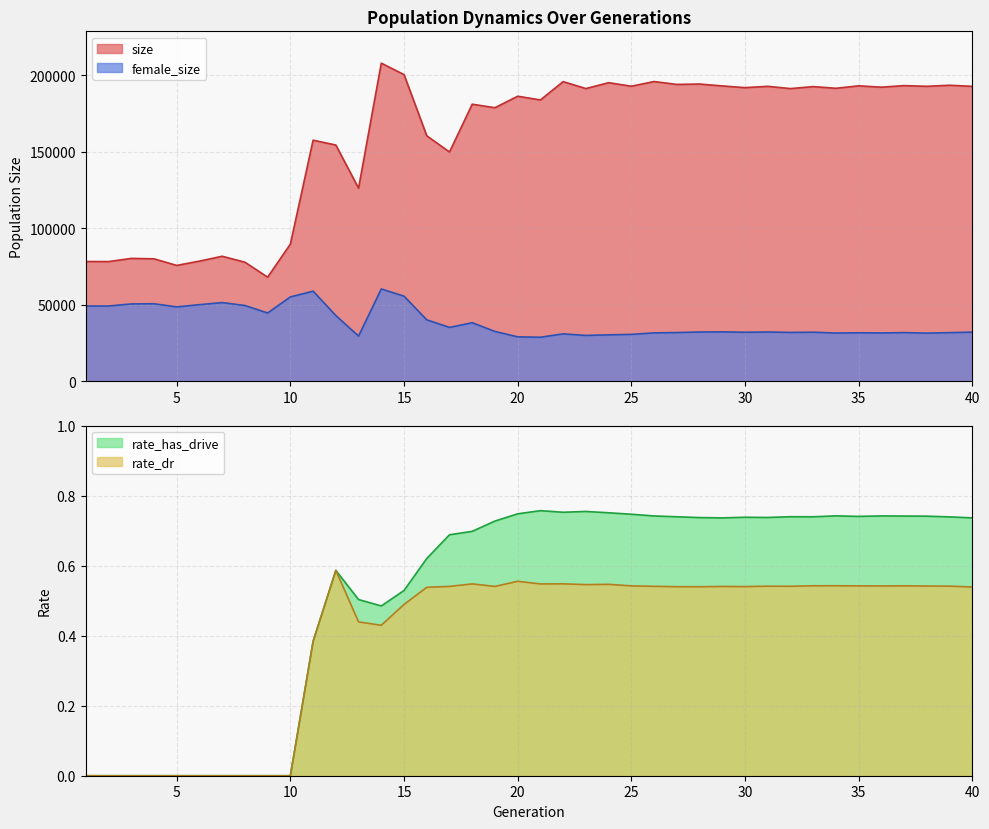

At which label is size closest to 137944?

13